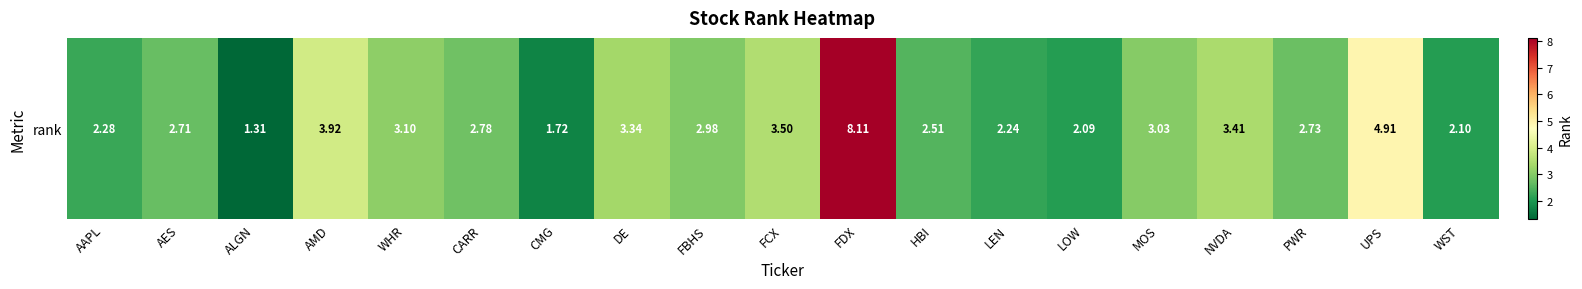

How many data points does each series have?

19